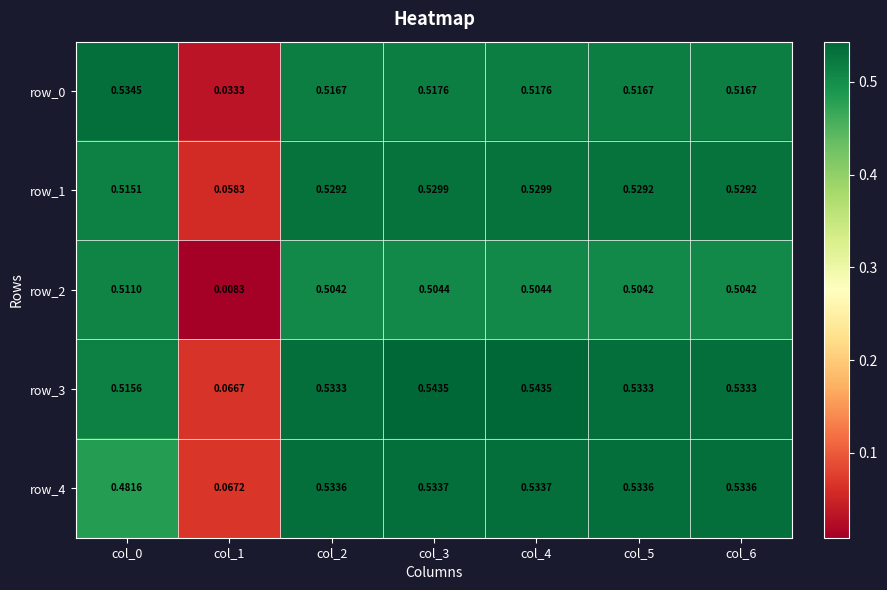

How many series are shown in this chart?

5